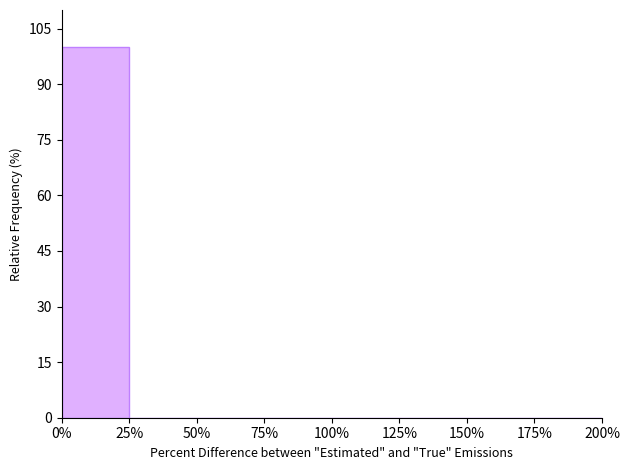

Over which range of the x-axis is the bar tallest?

0% to 25%